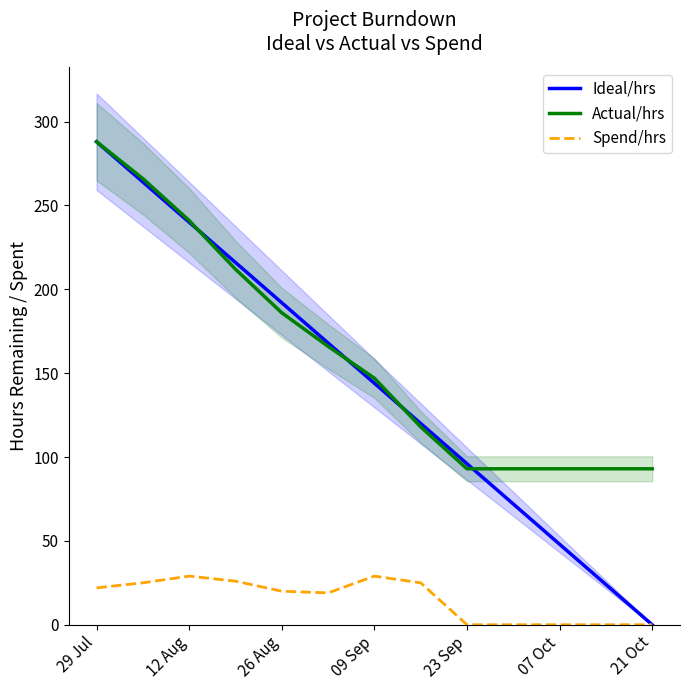

Which series has the largest total across all categories?

Actual/hrs